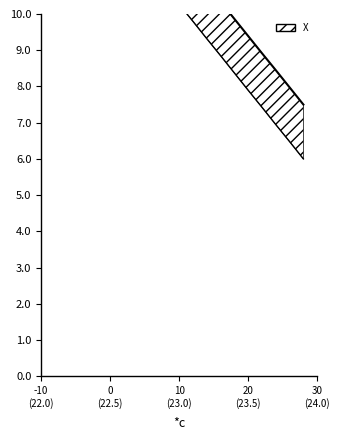

What is the label of the 5th point from the right?

20 (23.5)